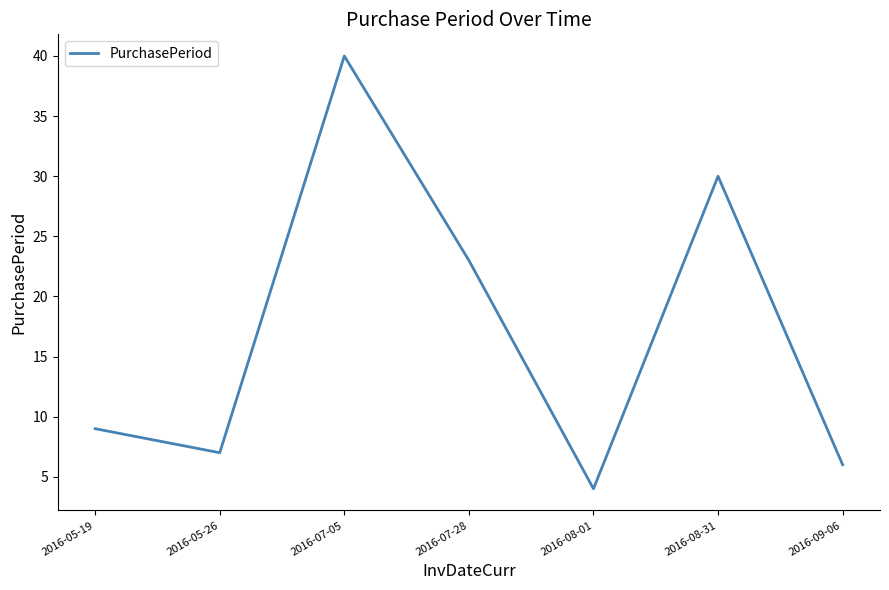

What is the average value?

17